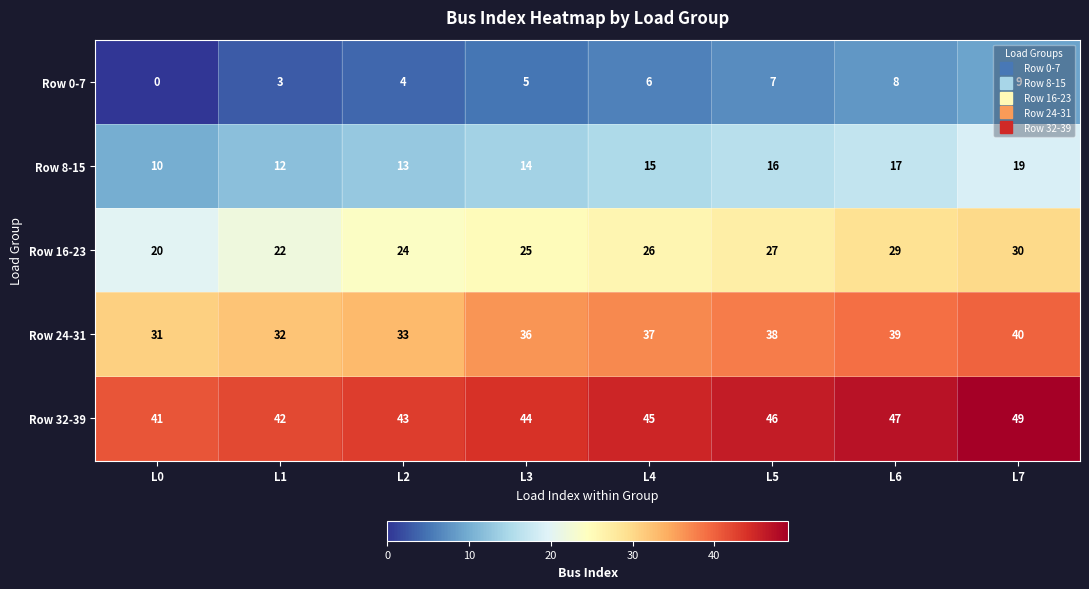

At L2, list the series in order from smallest to largest.

Row 0-7, Row 8-15, Row 16-23, Row 24-31, Row 32-39